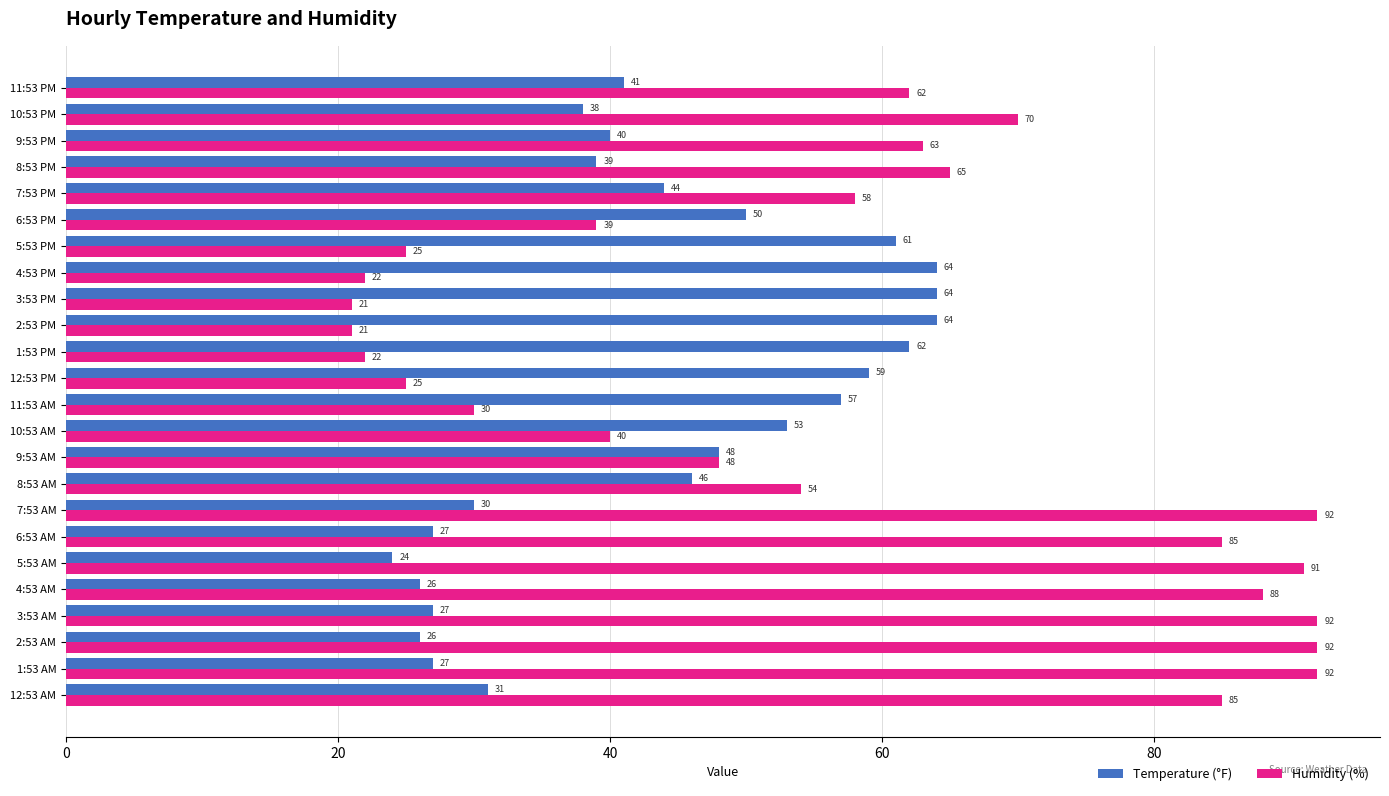

At 11:53 PM, list the series in order from smallest to largest.

Temperature (°F), Humidity (%)